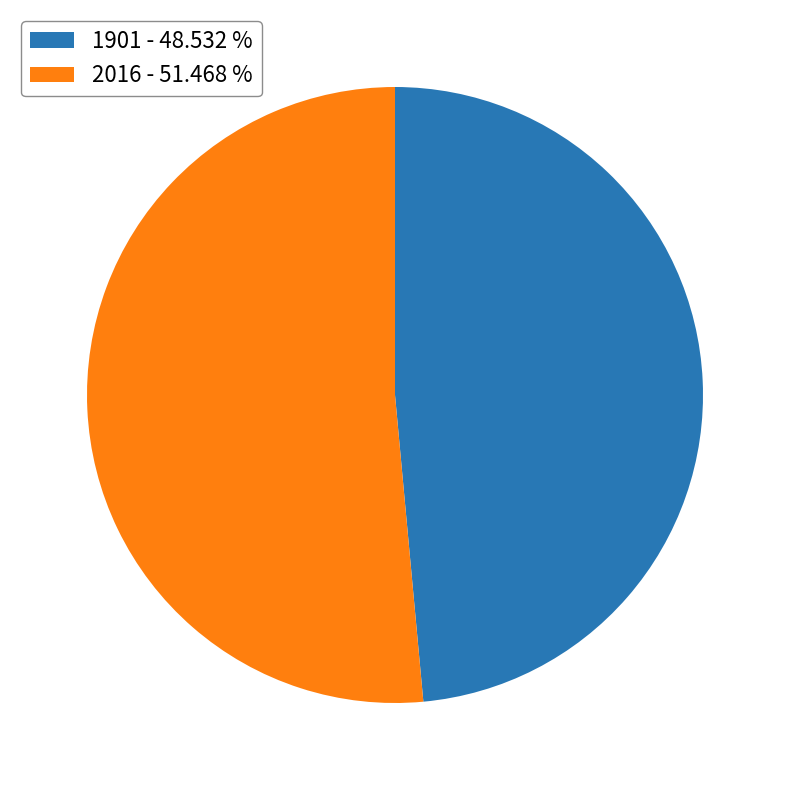

Rank the categories by value from lowest to highest.

1901, 2016